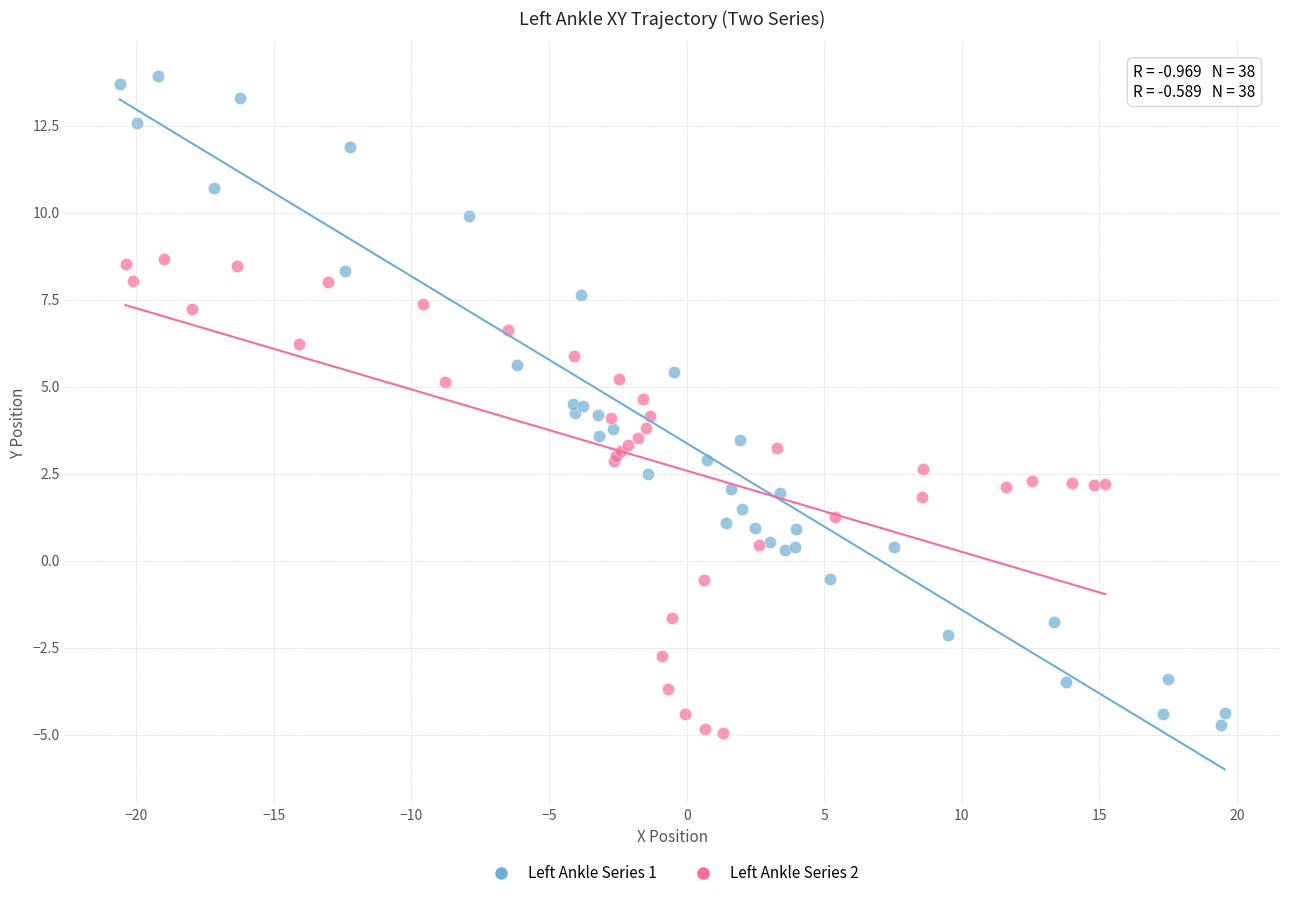

Which series has the widest spread of Y values?

Left Ankle Series 1